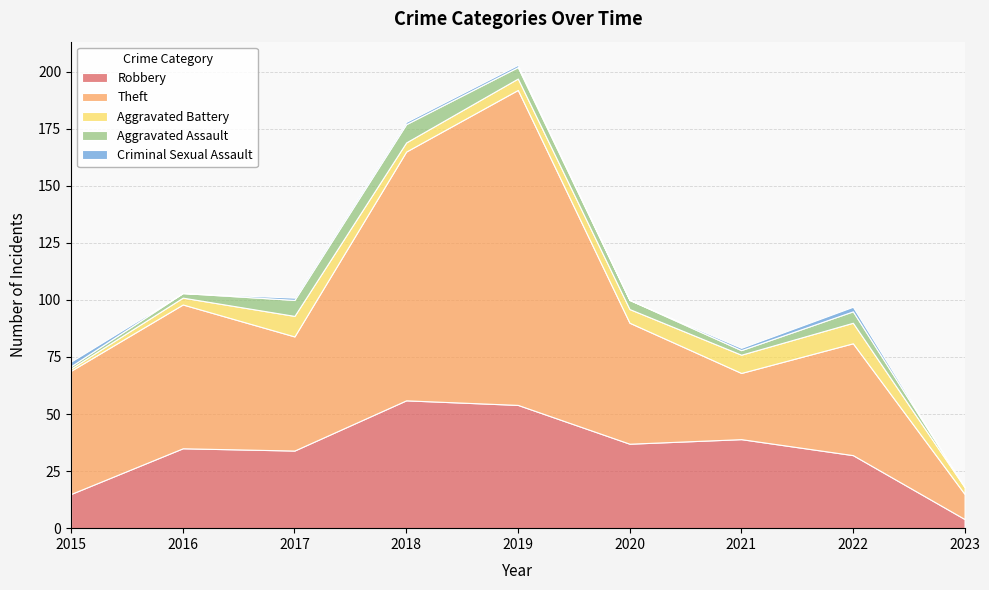

Reading left to right, what are all the values shown in this chart?

Robbery: 15	35	34	56	54	37	39	32	4
Theft: 54	63	50	109	138	53	29	49	11
Aggravated Battery: 1	3	9	4	5	6	8	9	3
Aggravated Assault: 1	2	7	8	5	4	2	5	0
Criminal Sexual Assault: 2	0	1	1	1	0	1	2	0